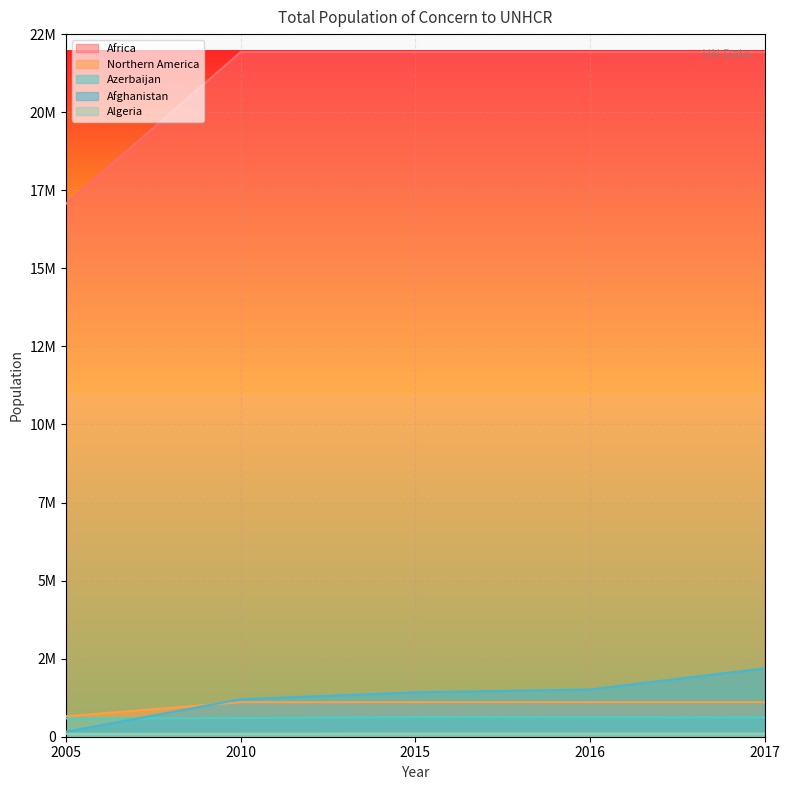

What is the difference between the highest and lowest values at 2015?

21827161